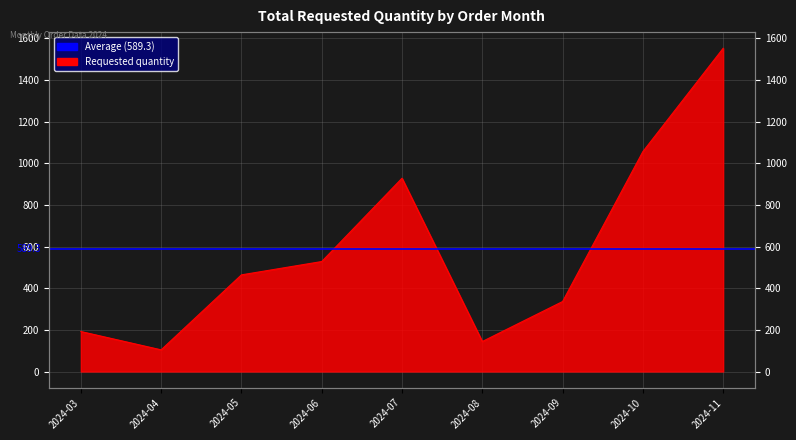

List the labels in order of value, smallest first.

2024-04, 2024-08, 2024-03, 2024-09, 2024-05, 2024-06, 2024-07, 2024-10, 2024-11